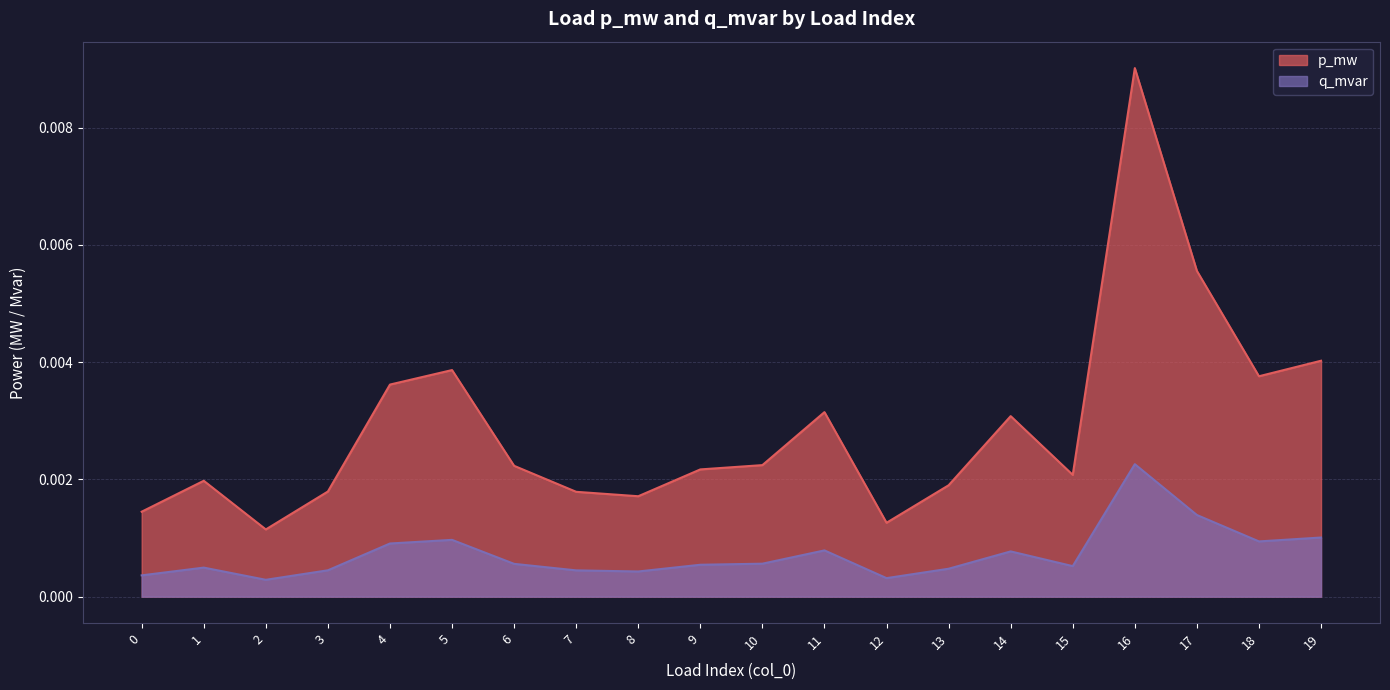

What are all the series names shown in the legend?

p_mw, q_mvar